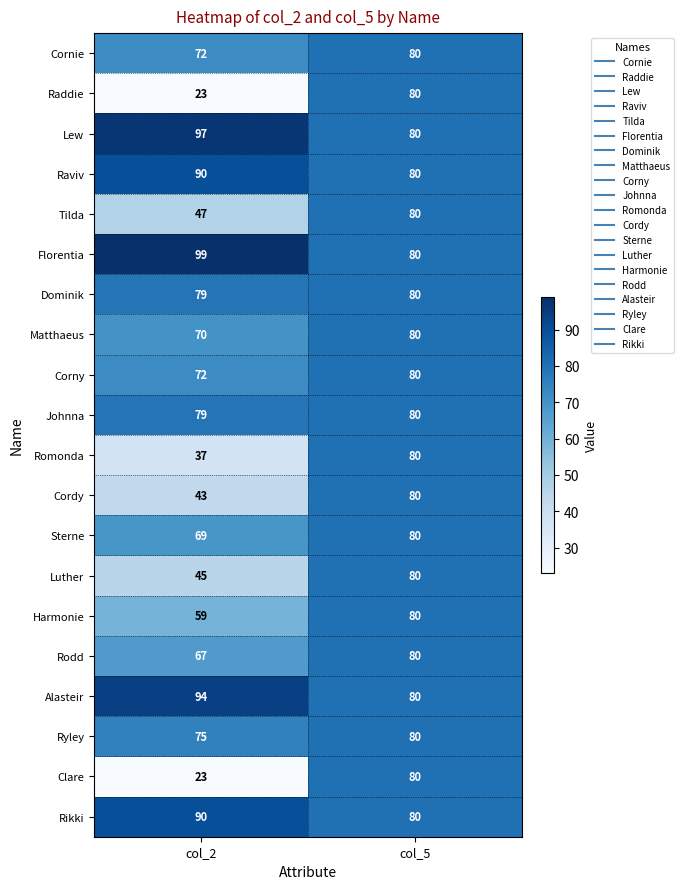

List the labels in order of Raddie value, smallest first.

col_2, col_5